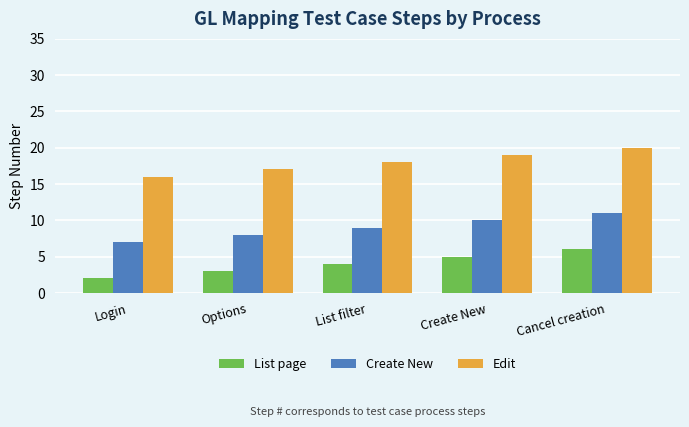

What is the spread (max minus min) of values at Login?

14